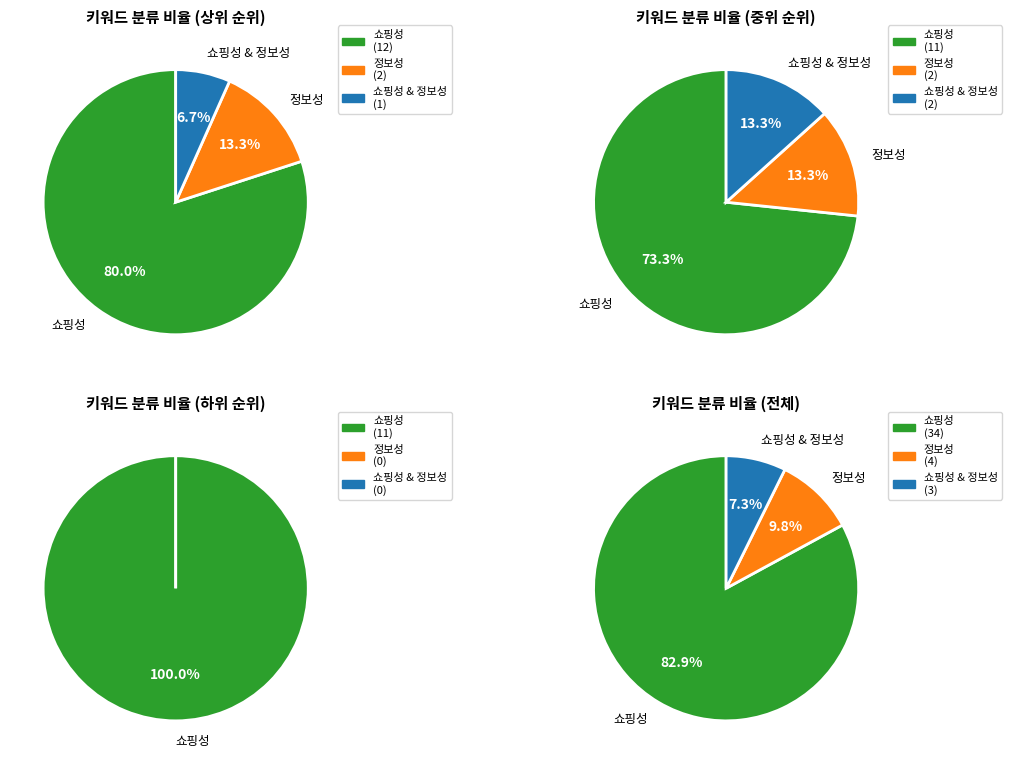

Do 정보성 and 쇼핑성 together represent more than half of the pie?

Yes